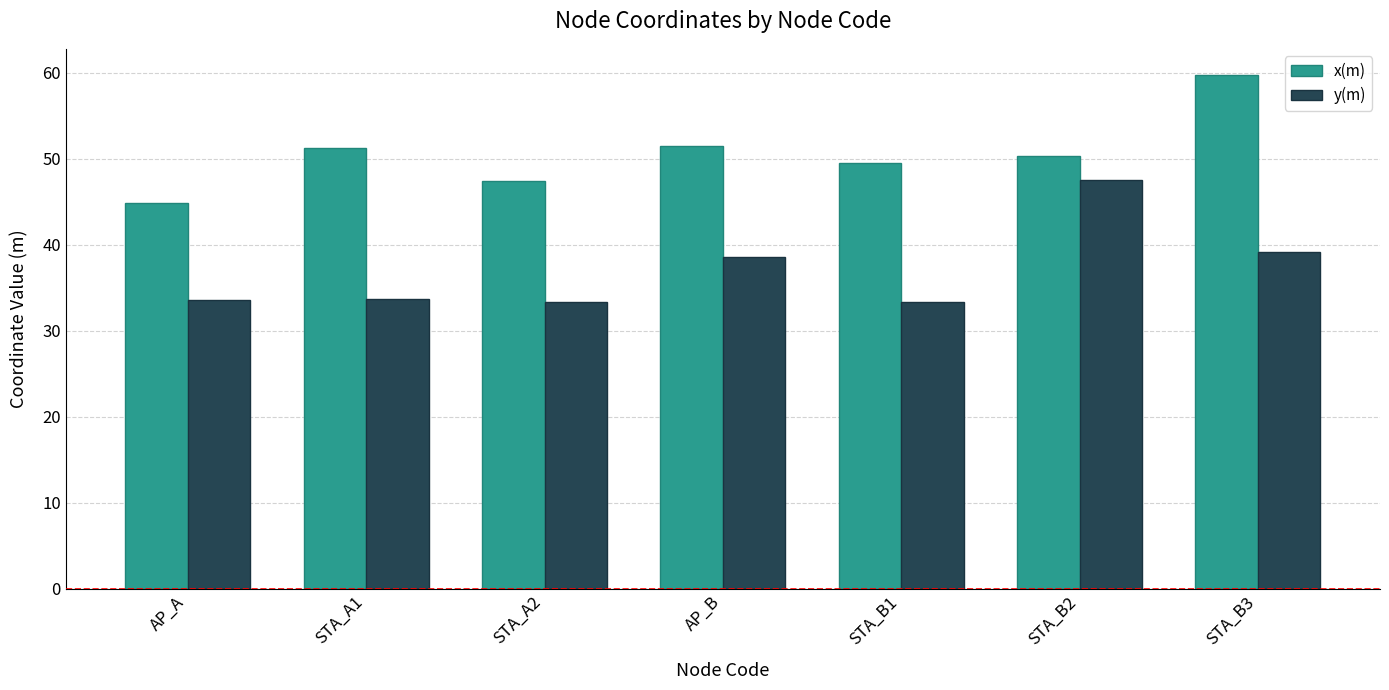

What is the sum of all x(m) values?

354.8